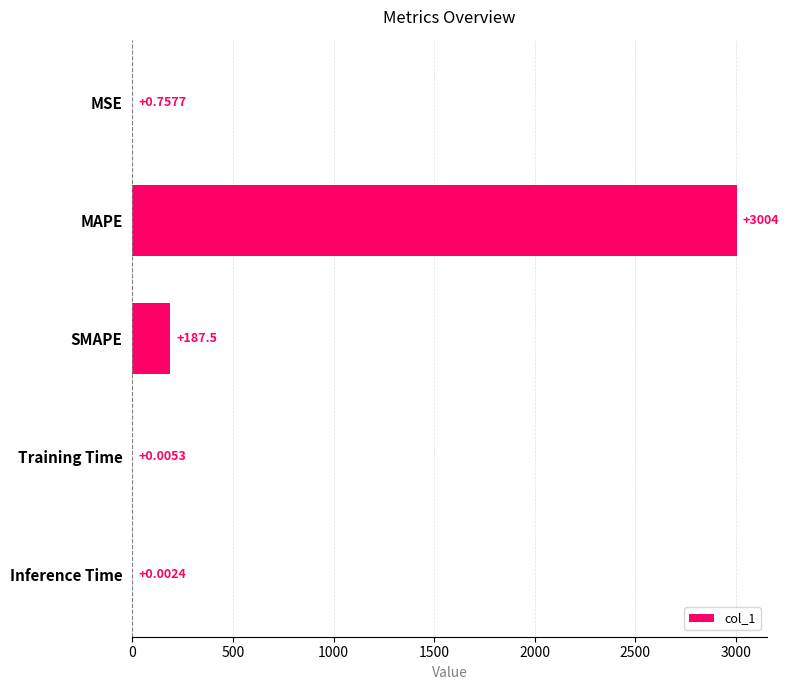

What is the average value?

638.5